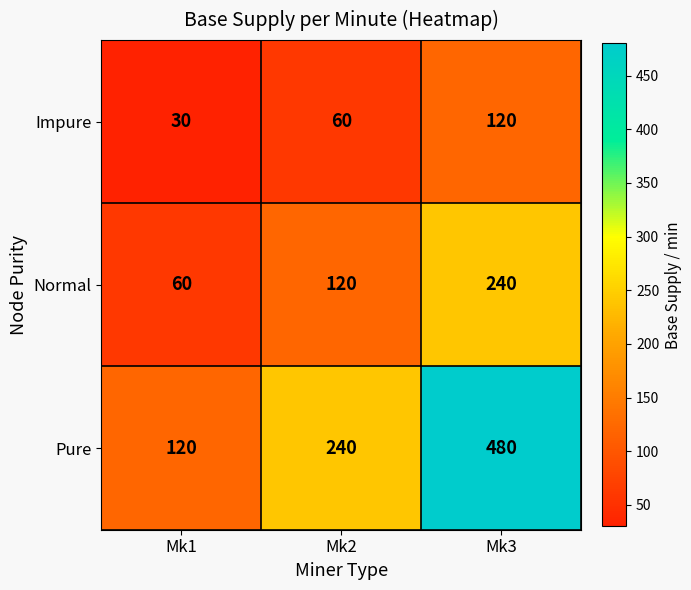

Reading right to left, what are all the values shown in this chart?

Impure: 120	60	30
Normal: 240	120	60
Pure: 480	240	120